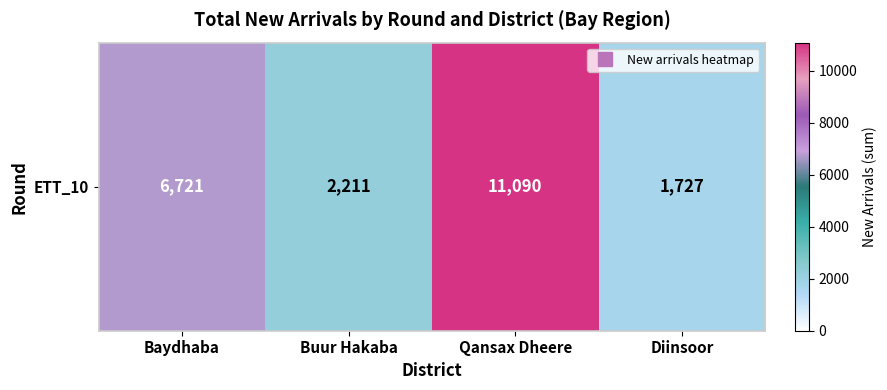

What is the difference between the values at Baydhaba and Buur Hakaba?

4510